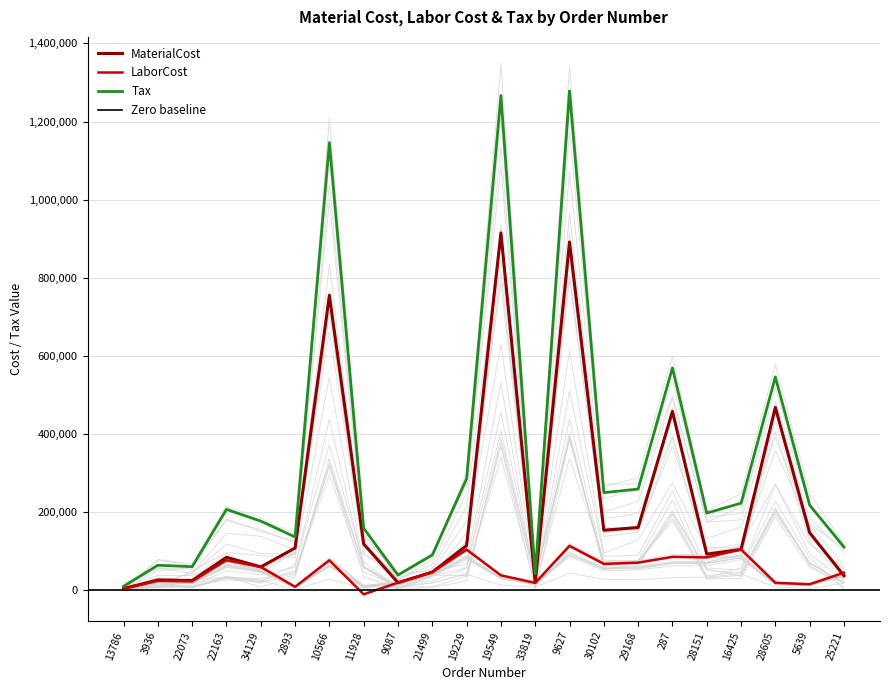

Which has a higher value, 34129 or 22073?

34129